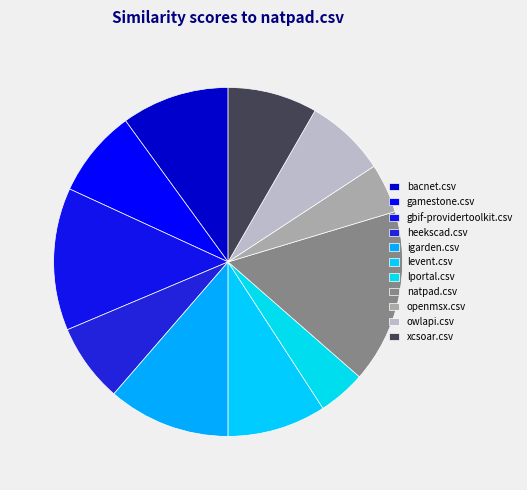

To the nearest percent, what is the combined percentage of igarden.csv and levent.csv?

21%